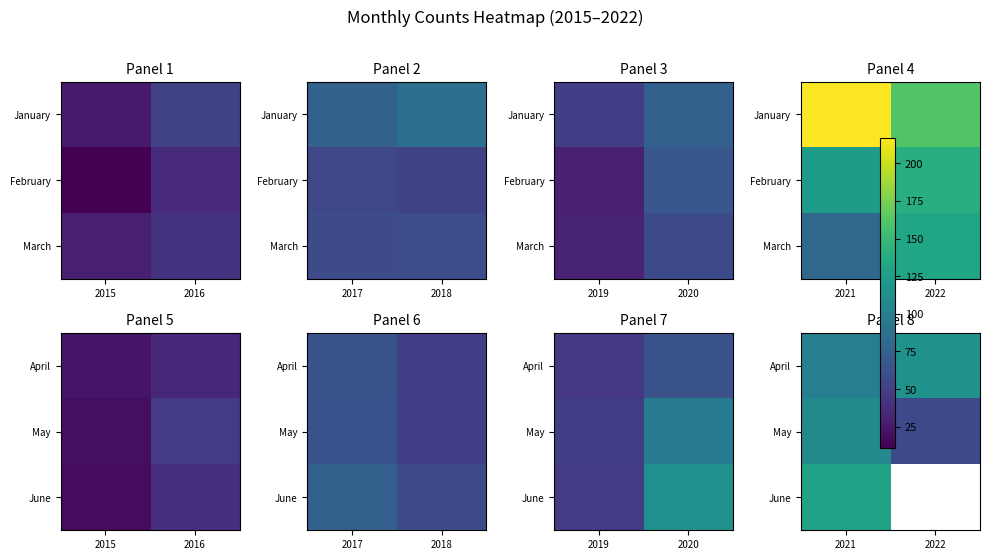

How many categories are shown in the chart?

2